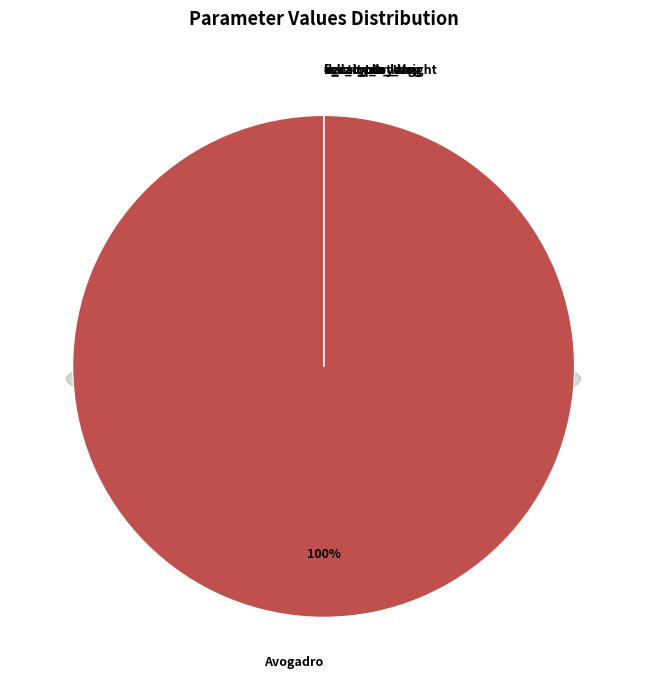

Does any single category account for the majority?

Yes